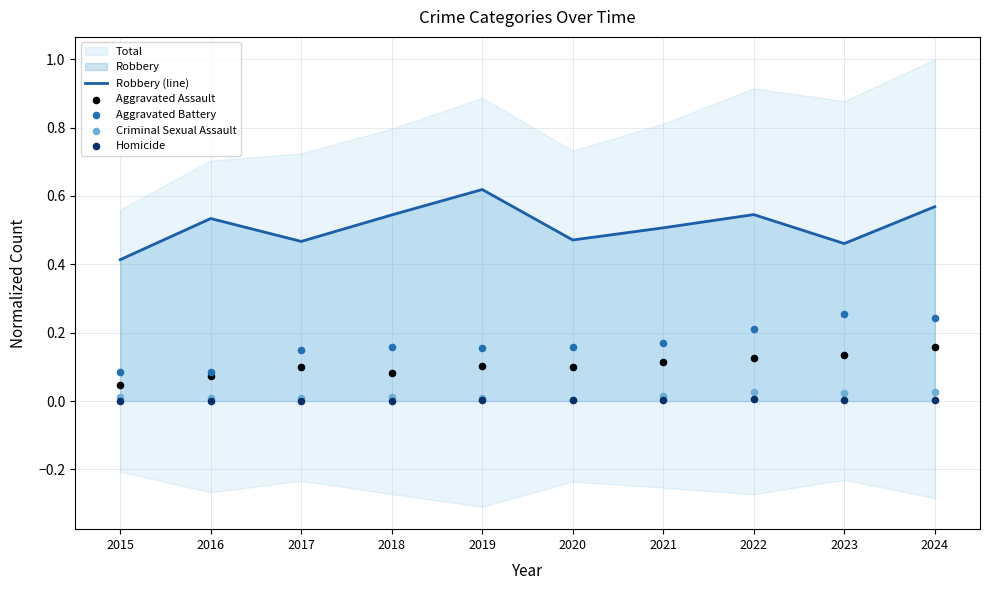

Is the value of Homicide at 2016 greater than the value of Criminal Sexual Assault at 2015?

No